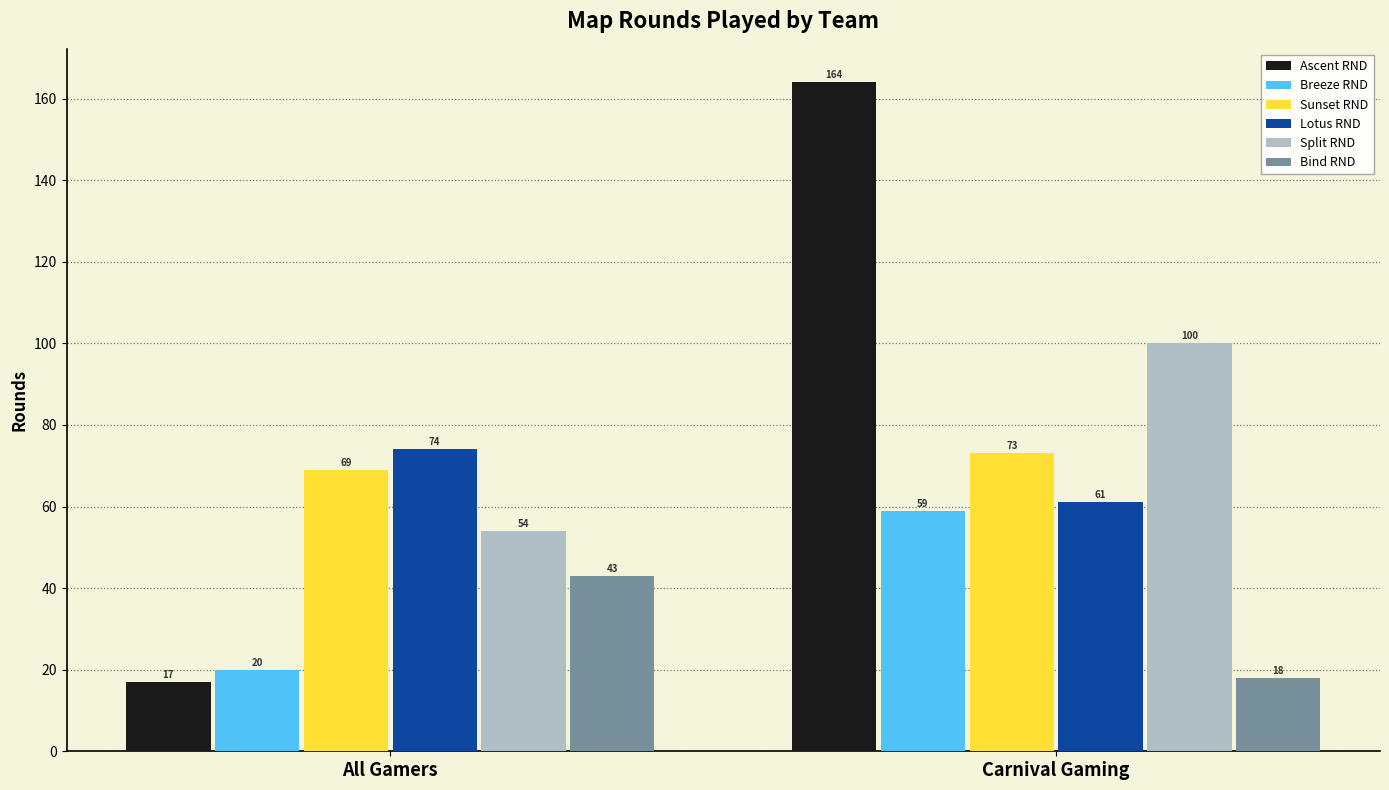

What is the difference between the Bind RND values at Carnival Gaming and All Gamers?

25